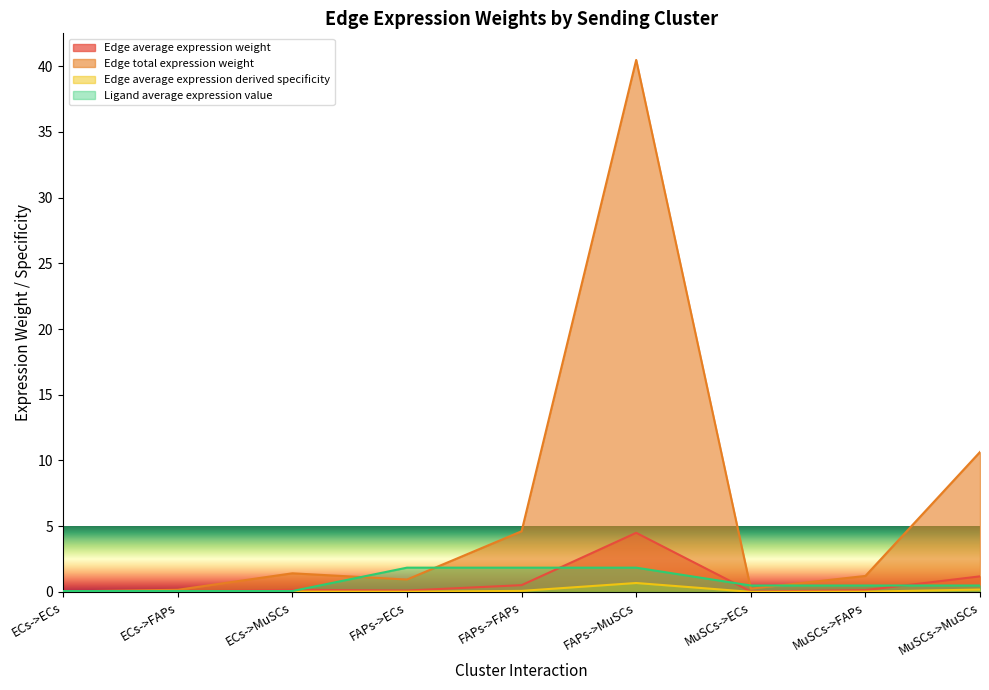

Which series has the largest total across all categories?

Edge total expression weight